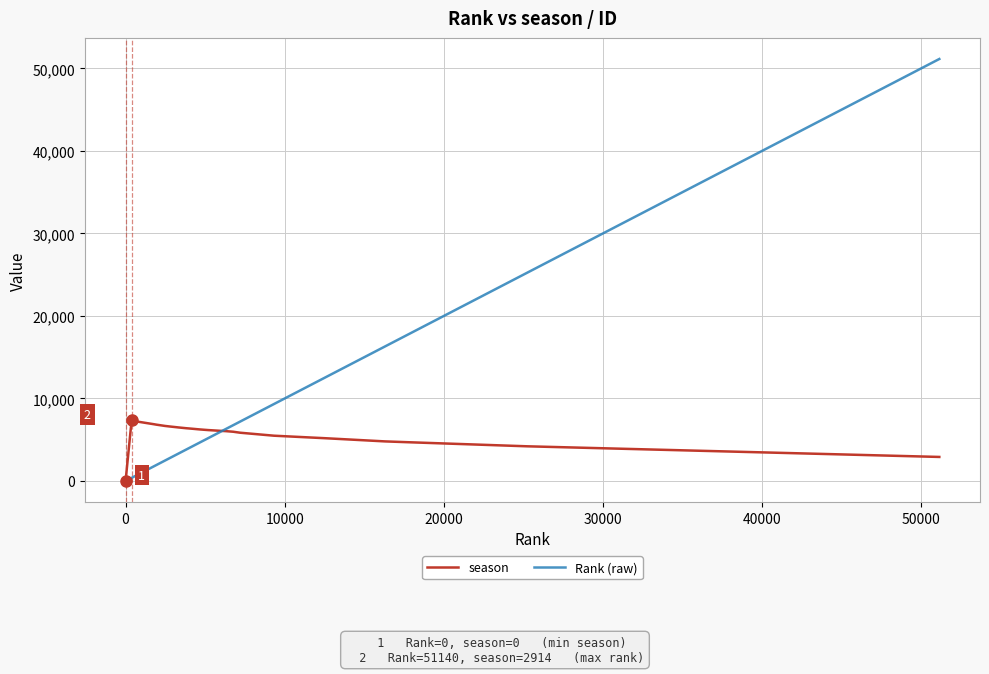

What is the greatest value displayed?

51140